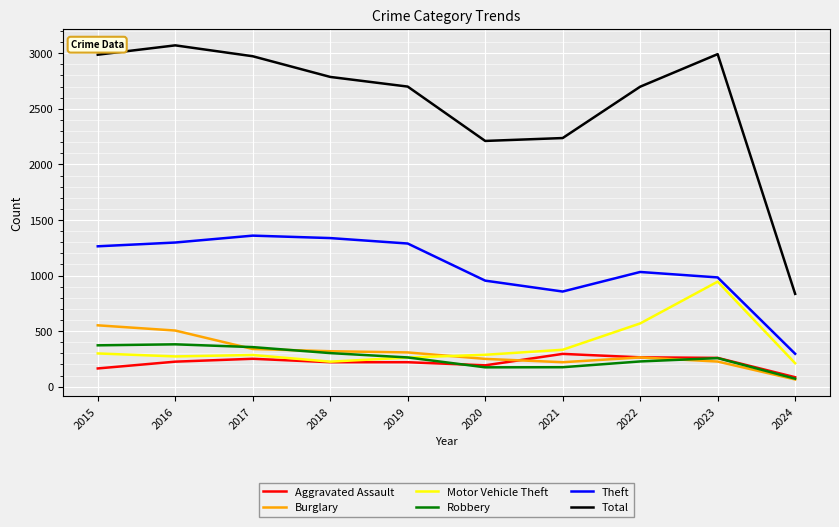

What is the highest value of the Aggravated Assault series?

295